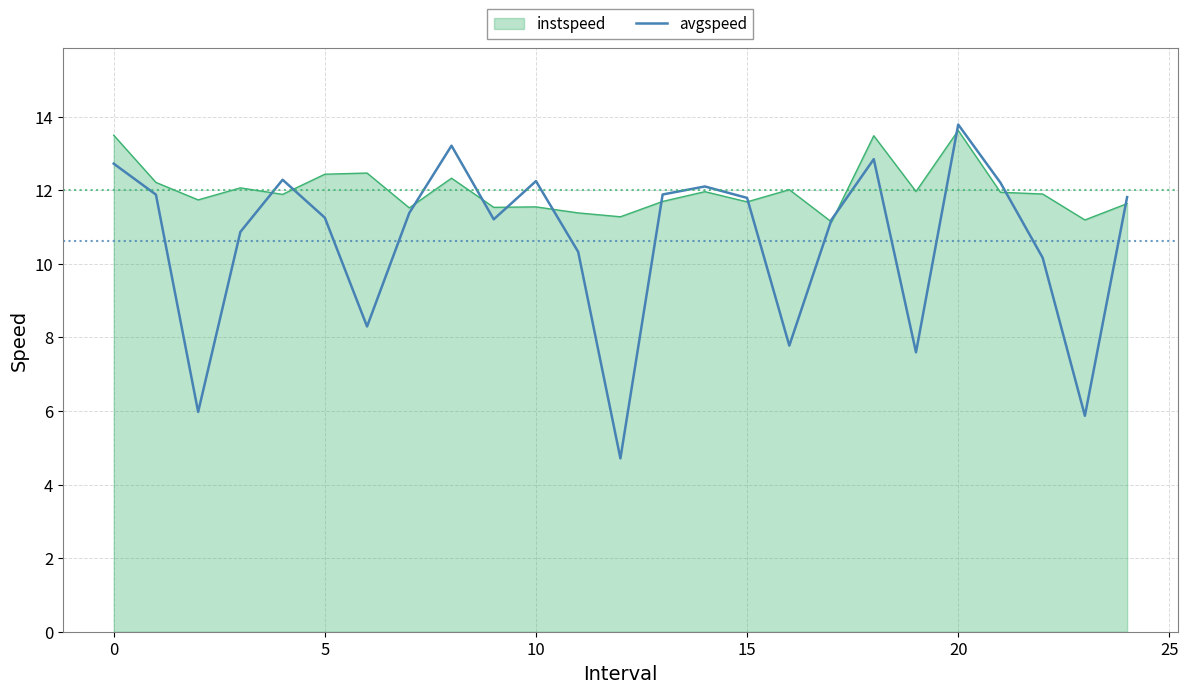

How many lines are shown in the chart?

2